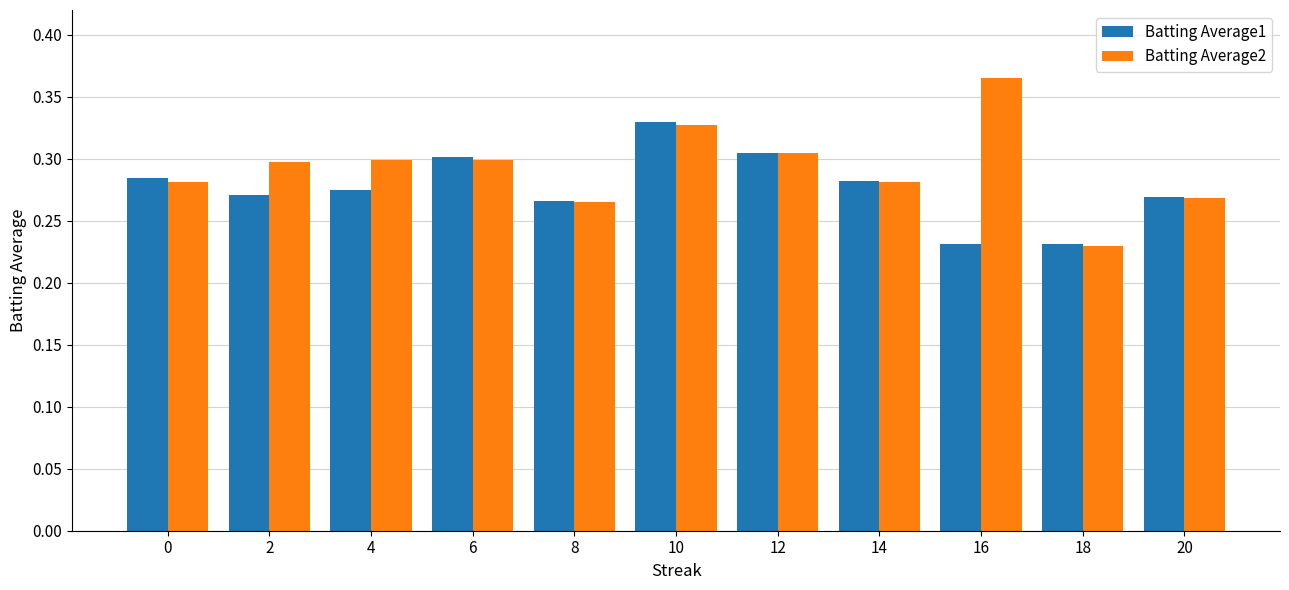

What are all the series names shown in the legend?

Batting Average1, Batting Average2